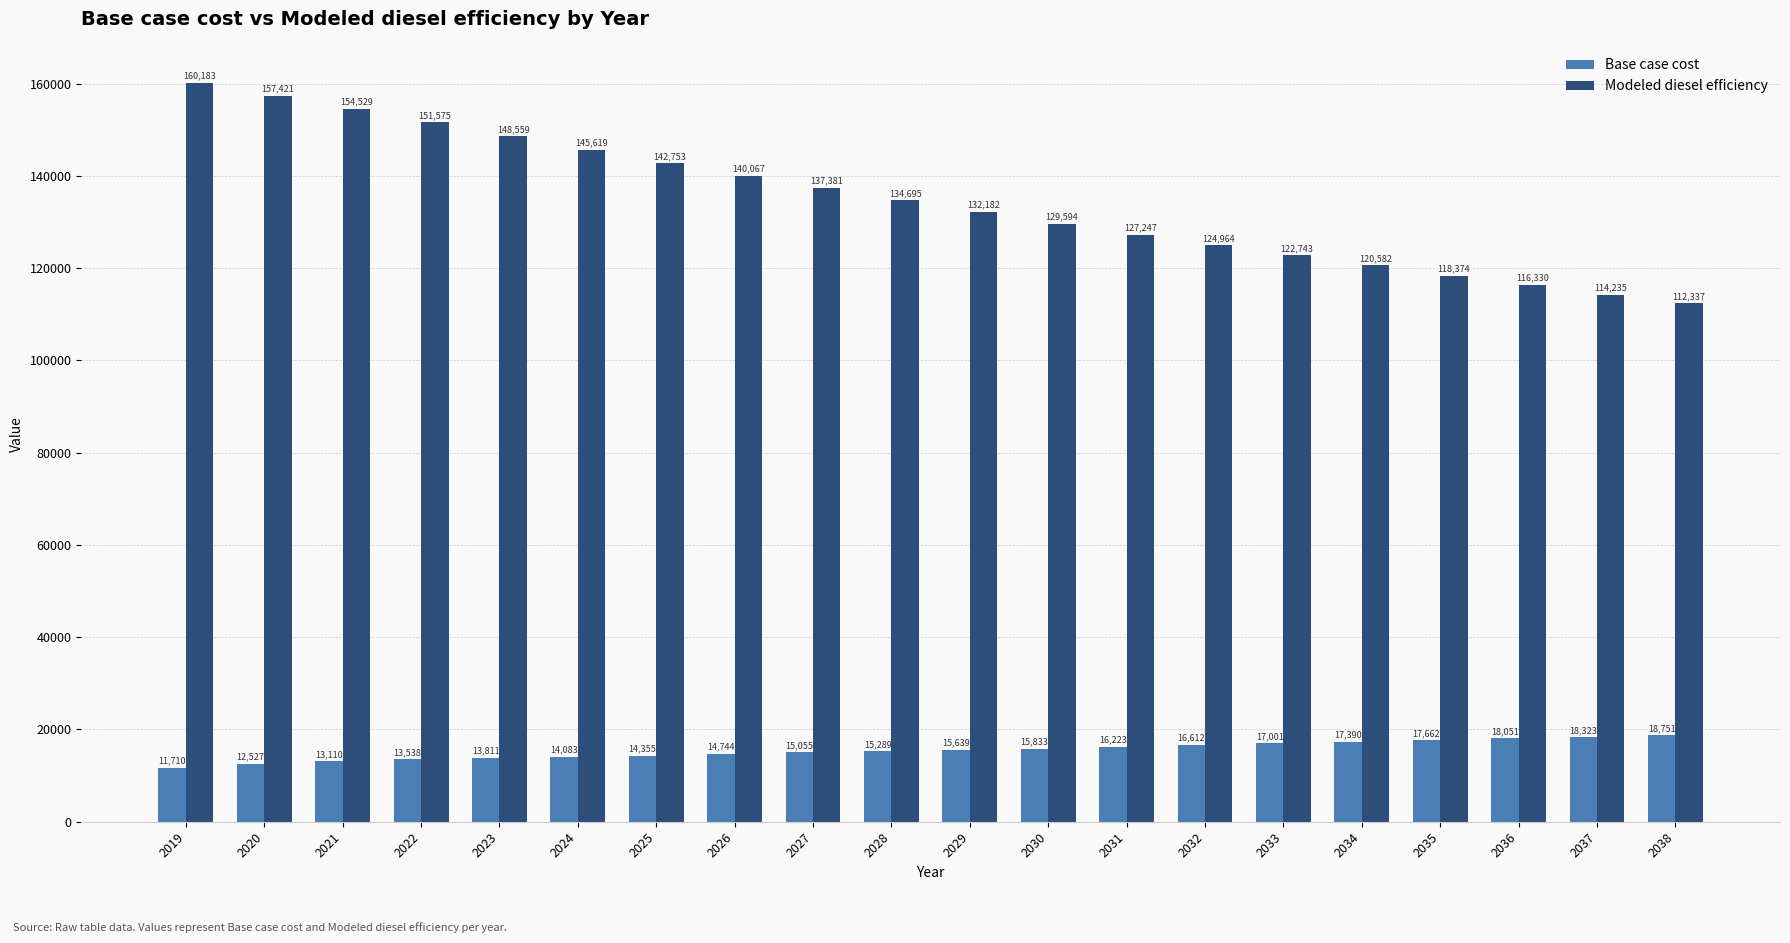

What is the sum of all Base case cost values?

309706.0